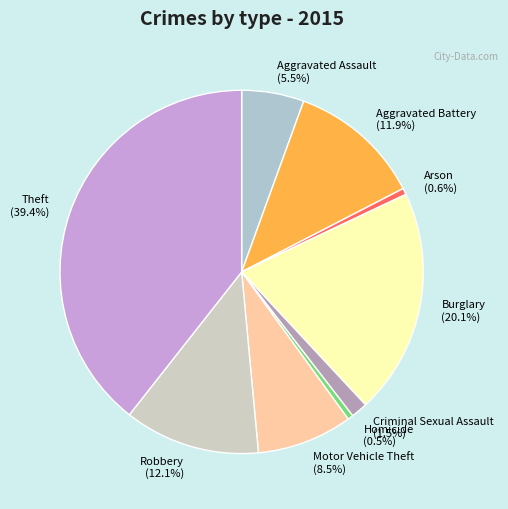

How many slices are in this pie chart?

9